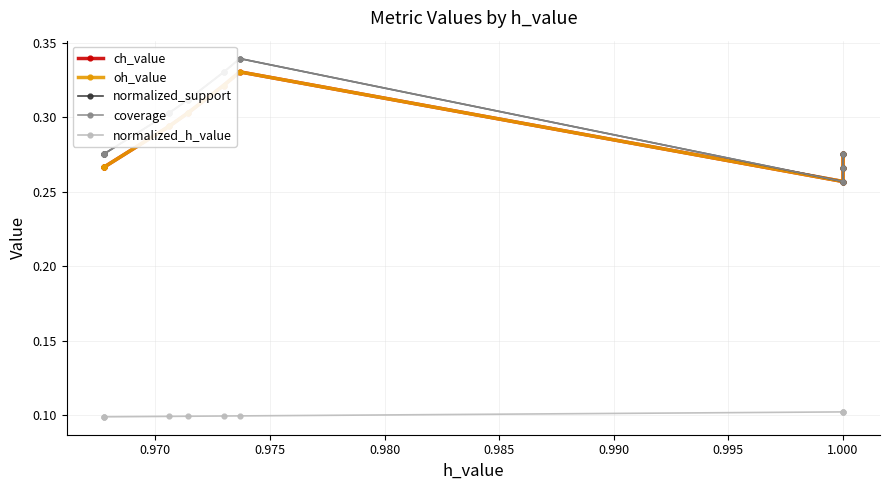

What is the difference between the maximum and minimum values in the normalized_support series?

0.1